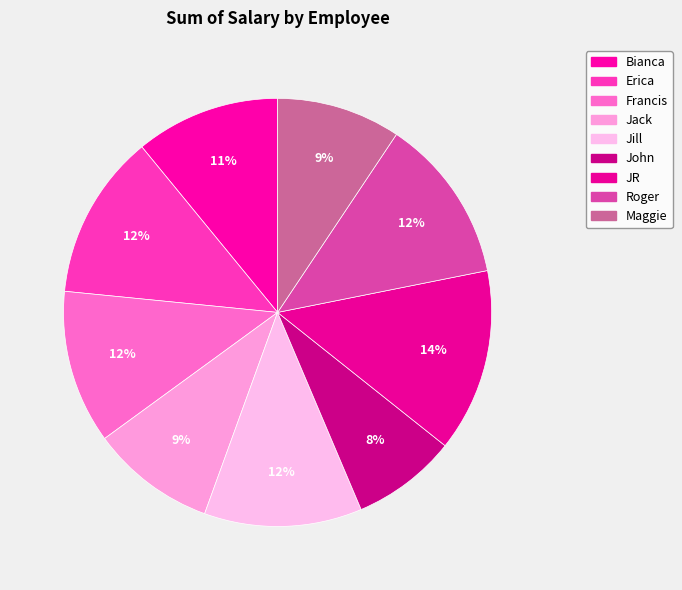

Count the number of slices in the pie.

9